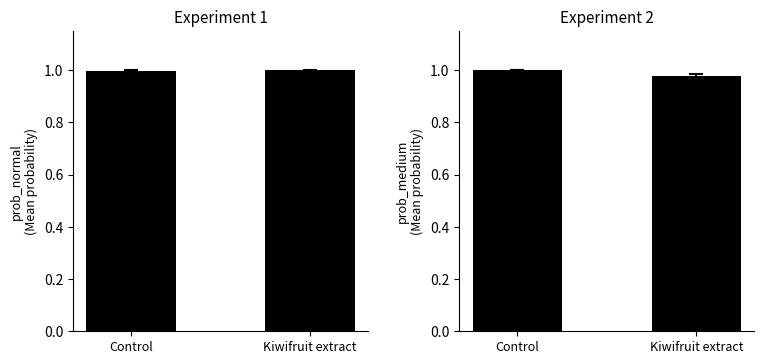

List the labels in order of prob_medium value, smallest first.

Kiwifruit extract, Control